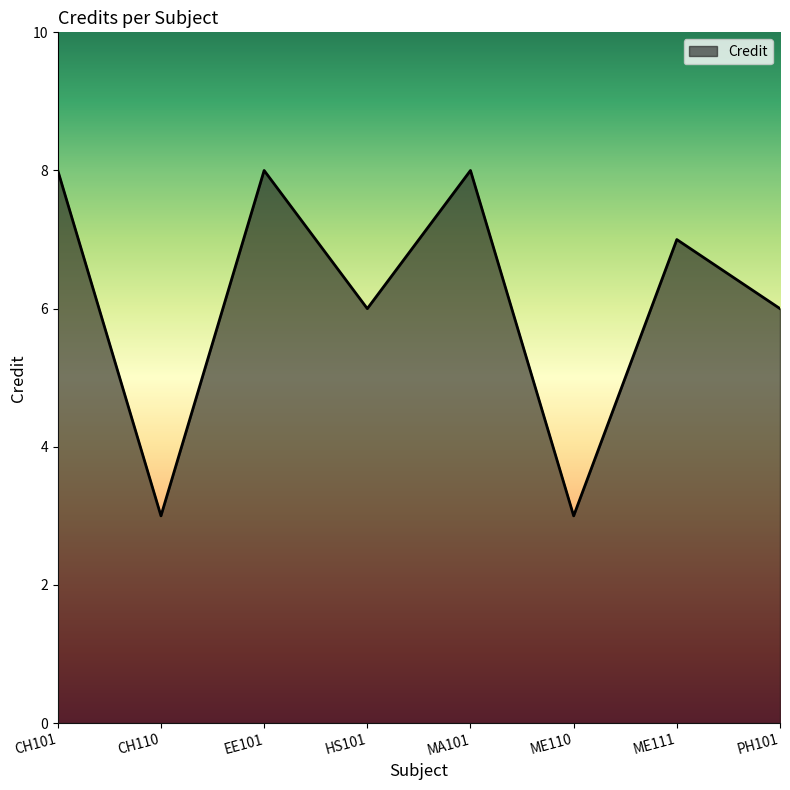

What is the greatest value displayed?

8